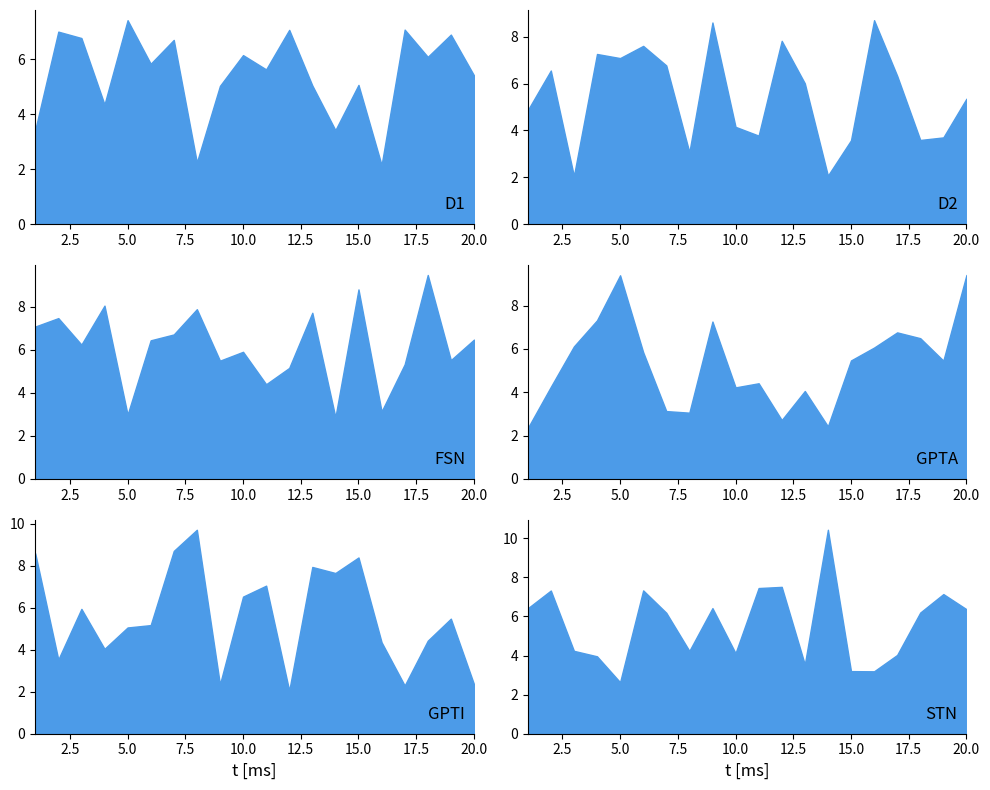

What is the maximum value for x4?

9.4